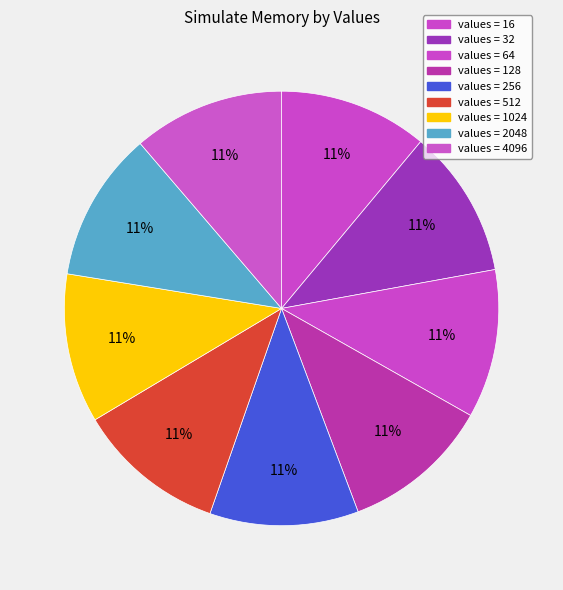

How many segments does this pie chart have?

9